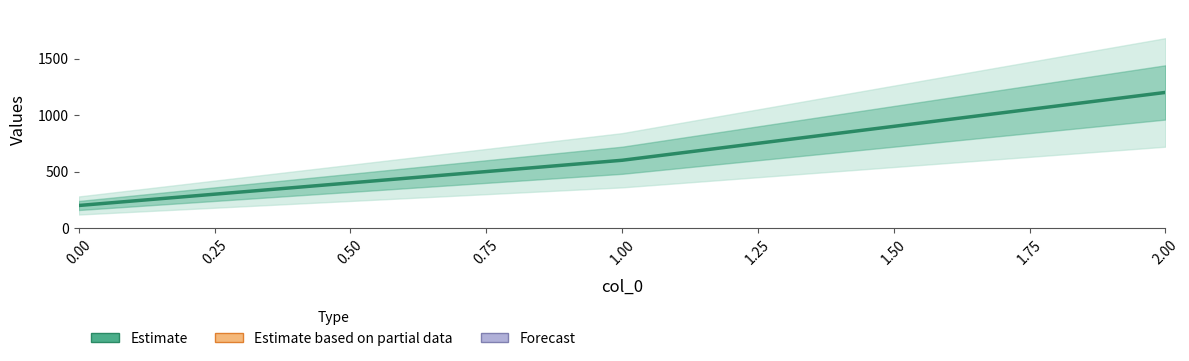

Reading left to right, what are all the values shown in this chart?

200	600	1200